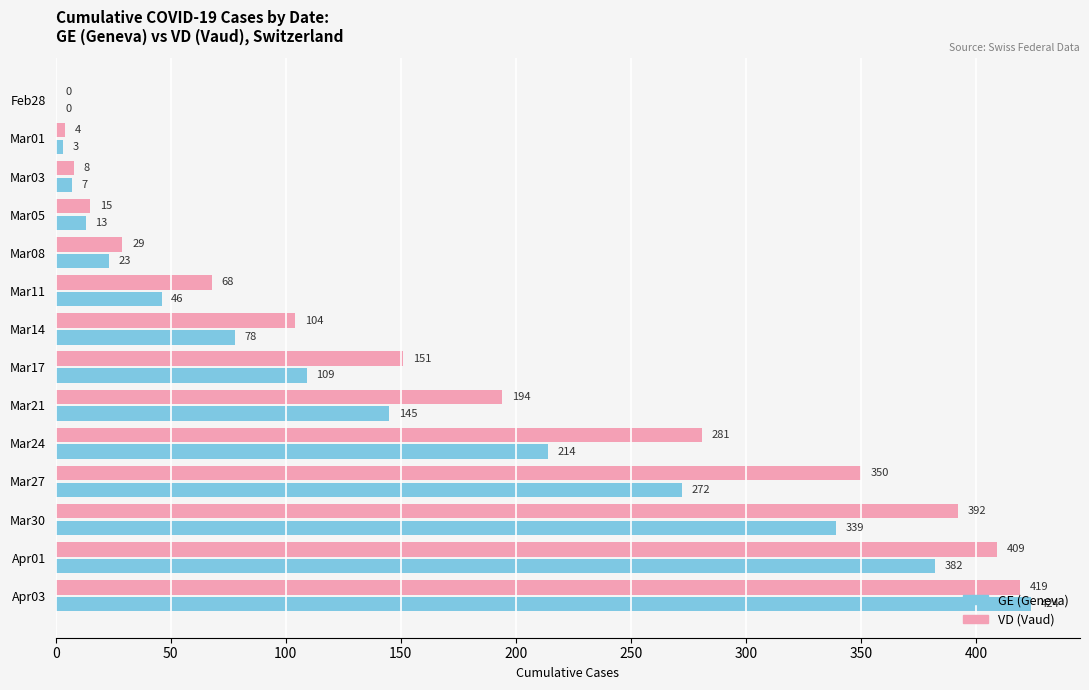

Read the GE (Geneva) value at Mar14, to the nearest 5.

80